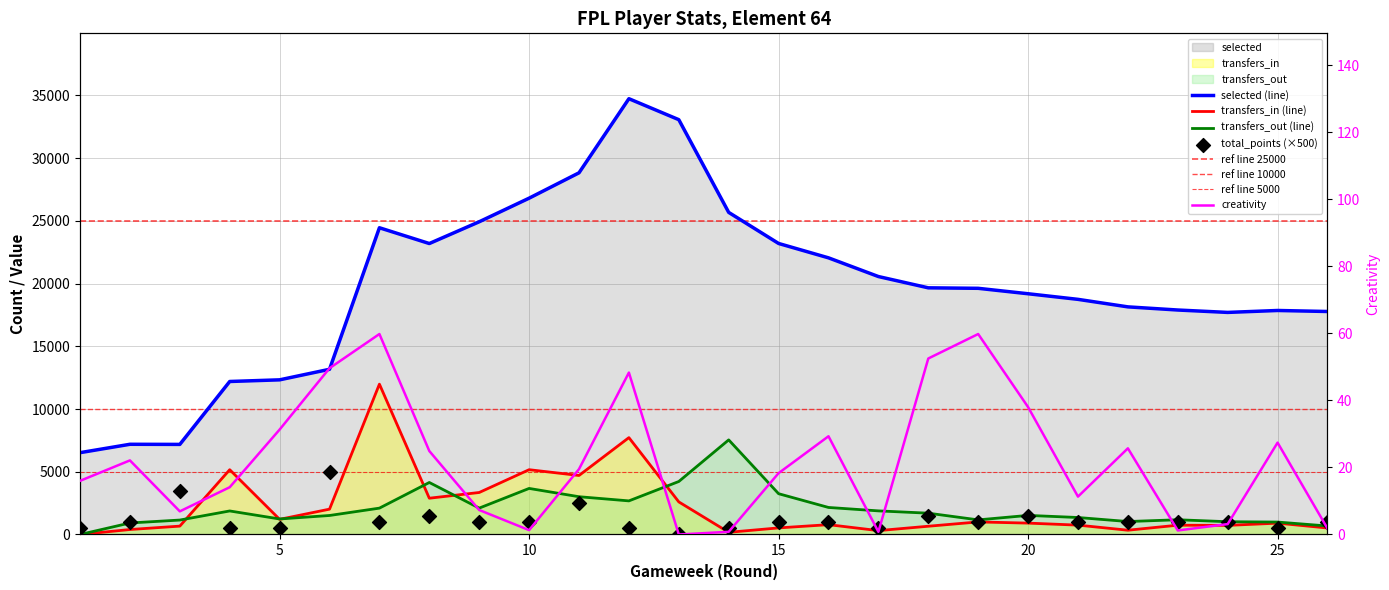

Which series has the largest total across all categories?

selected